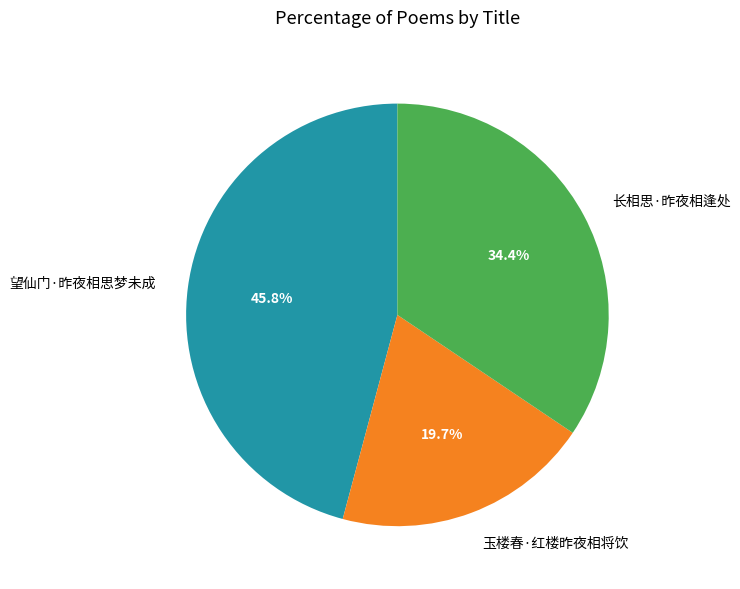

Does 望仙门·昨夜相思梦未成 represent more than half of the total?

No